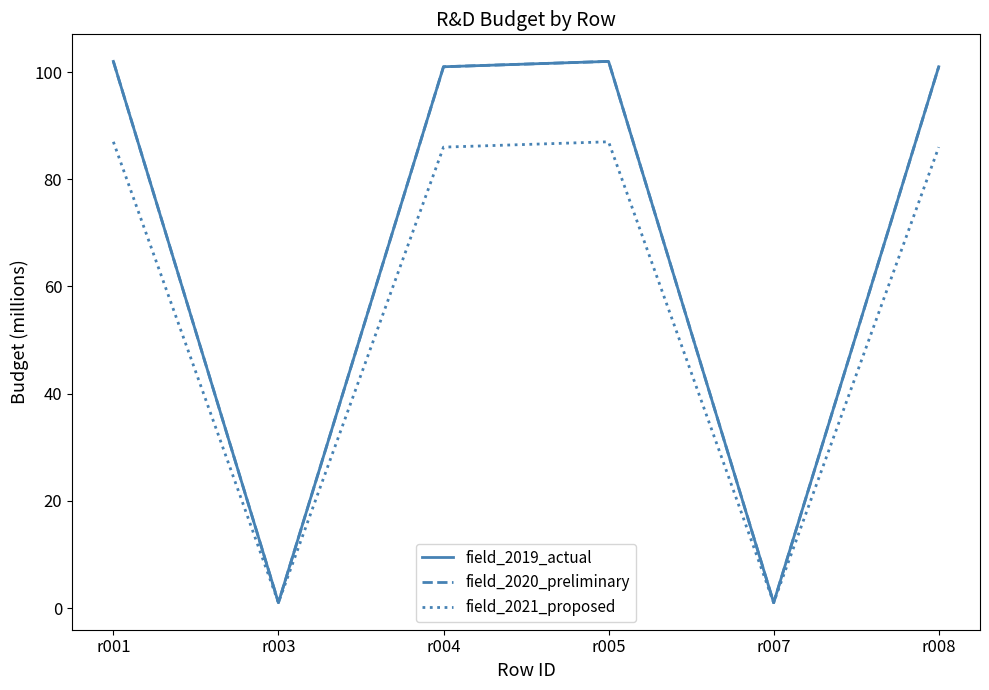

Which series changed the most between r003 and r005?

field_2019_actual